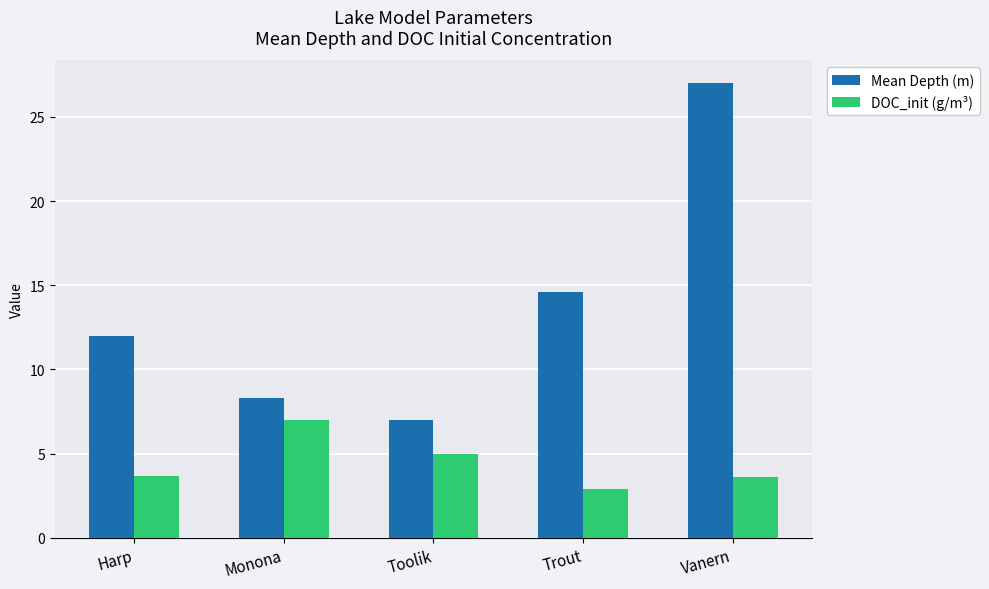

List the series in order of their peak value, lowest first.

DOC_init (g/m³), Mean Depth (m)